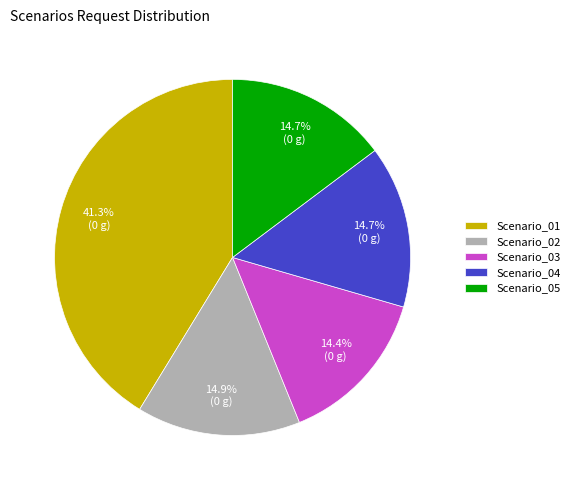

Does Scenario_01 represent more than half of the total?

No